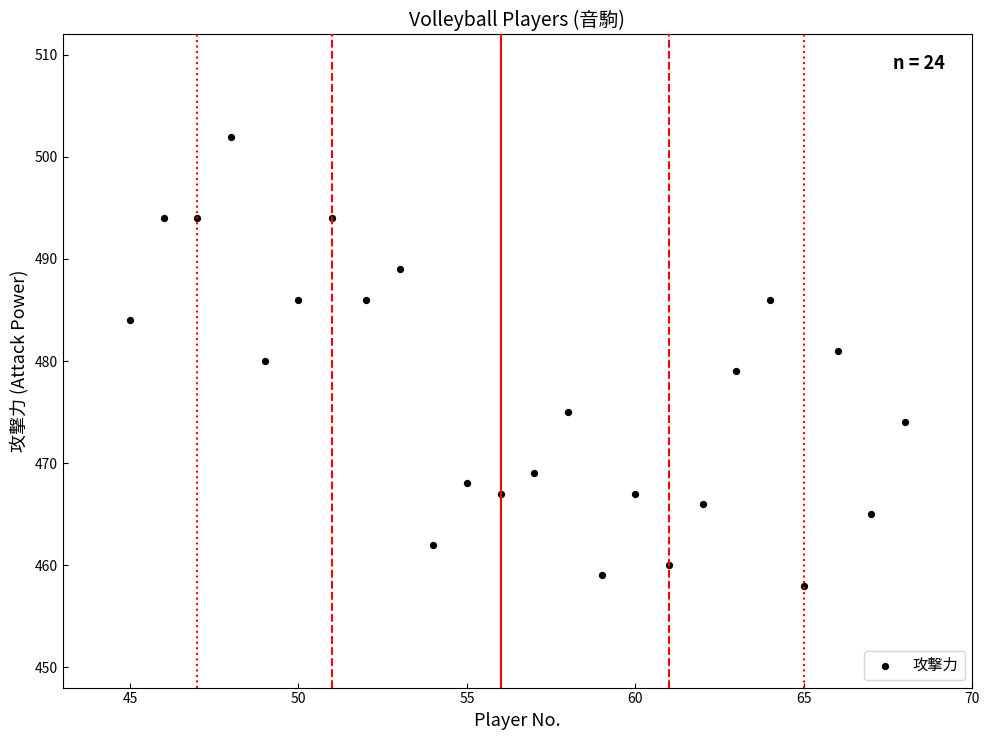

What is the range of Y values (max minus min)?

44